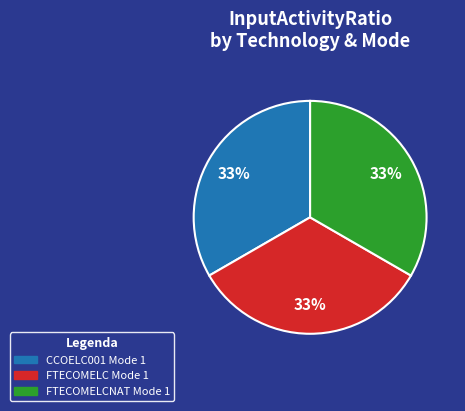

To the nearest percent, what is the average slice percentage?

33%